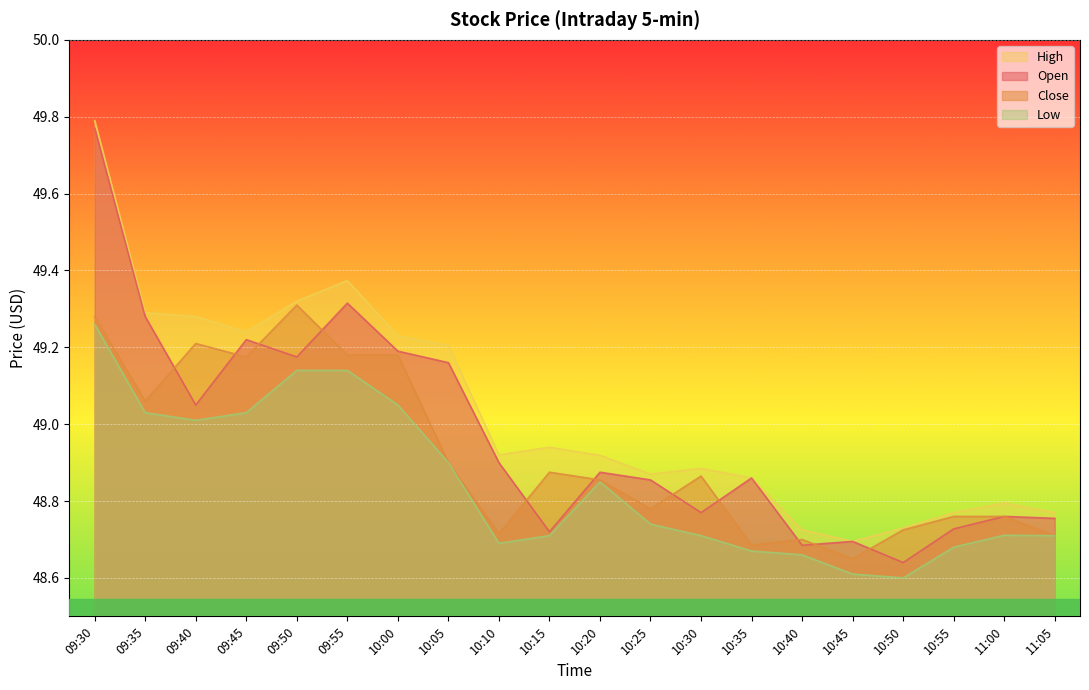

What is the lowest value of the Open series?

48.6